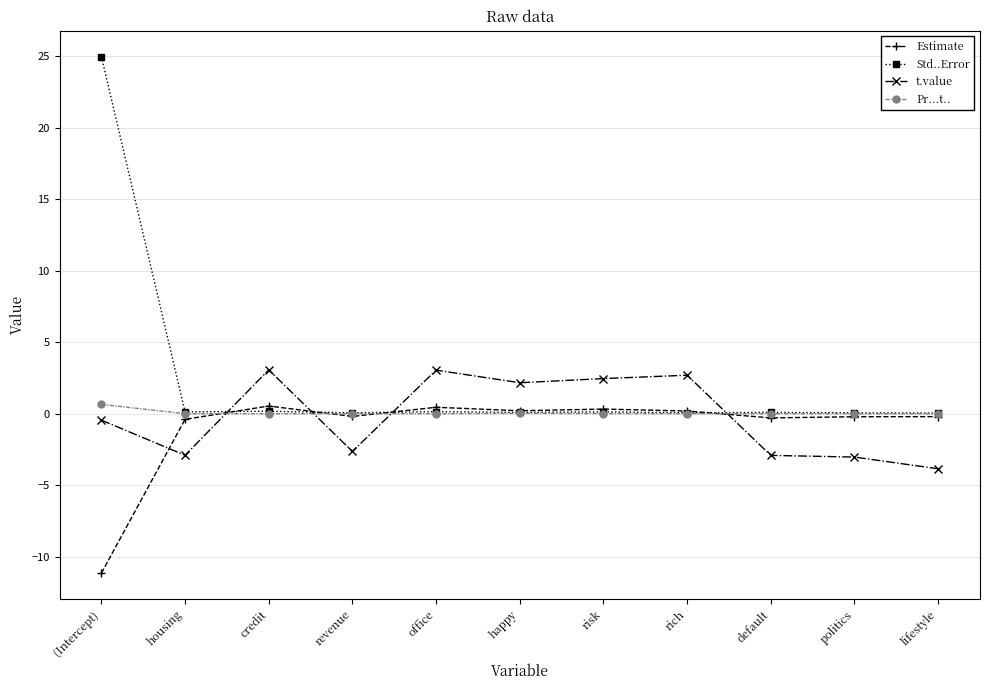

Which series has the largest total across all categories?

Std..Error